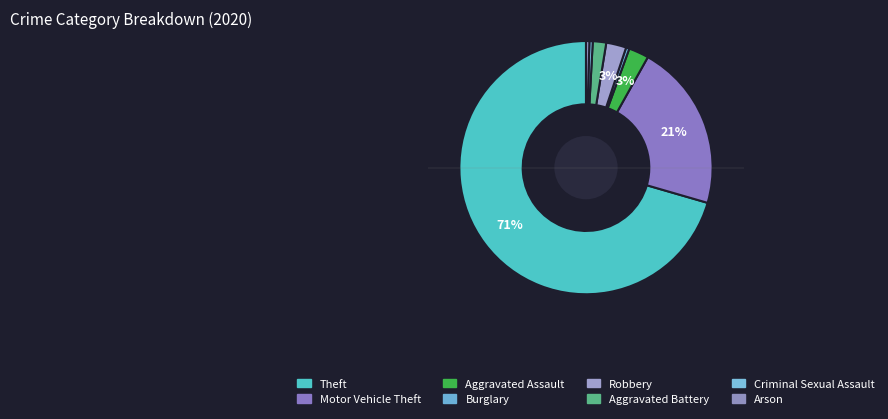

How many slices are in this pie chart?

8